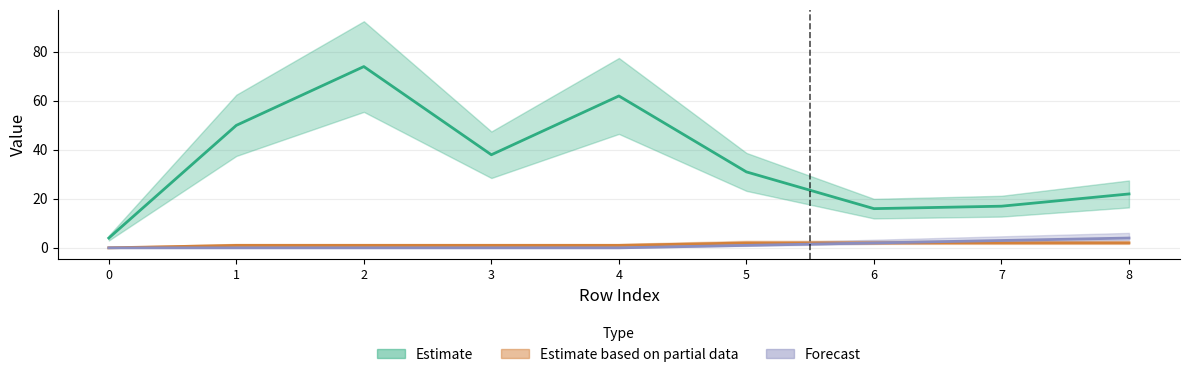

How many interior local valleys does the Estimate series have?

2